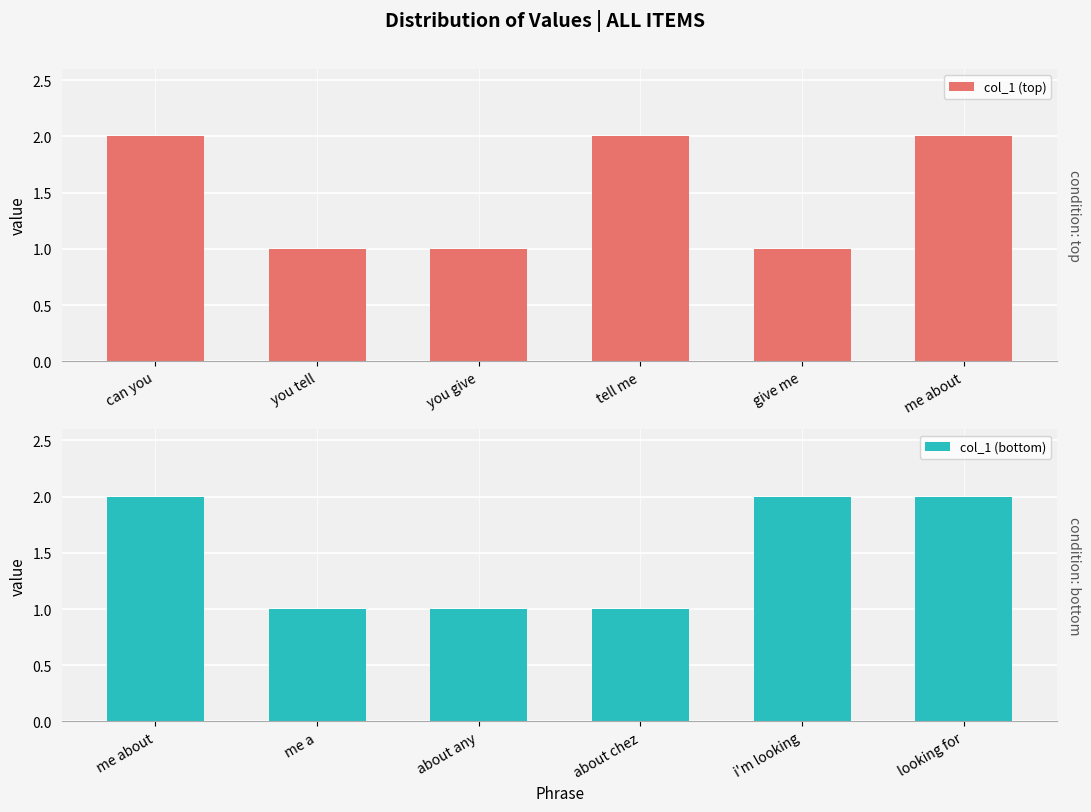

Reading left to right, extract all data points from this chart.

col_1 (top): can you=2	you tell=1	you give=1	tell me=2	give me=1	me about=2
col_1 (bottom): me about=2	me a=1	about any=1	about chez=1	i'm looking=2	looking for=2